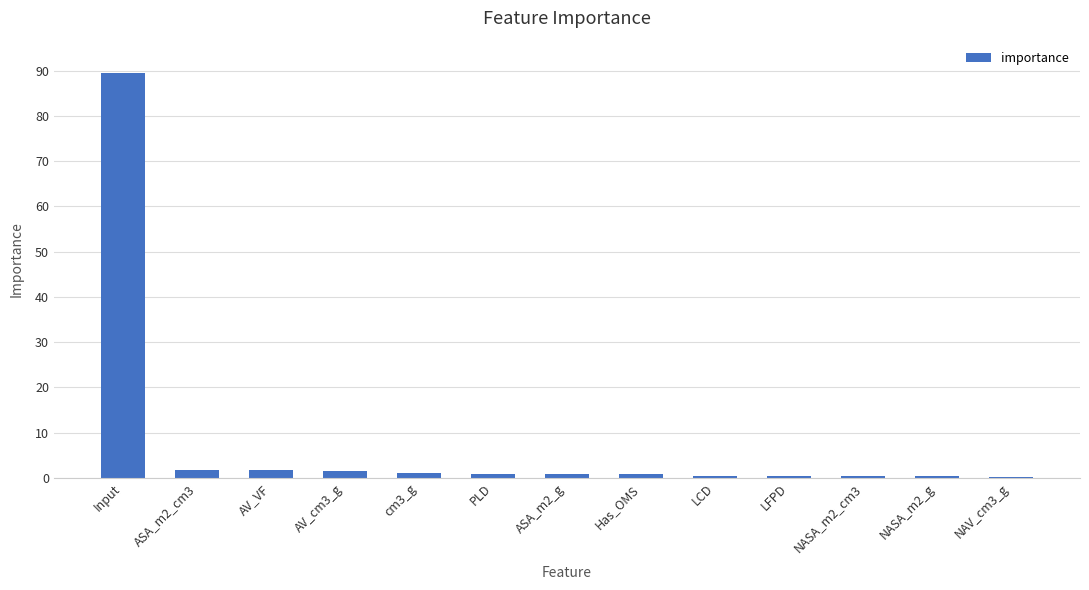

What is the sum of all values?

100.0